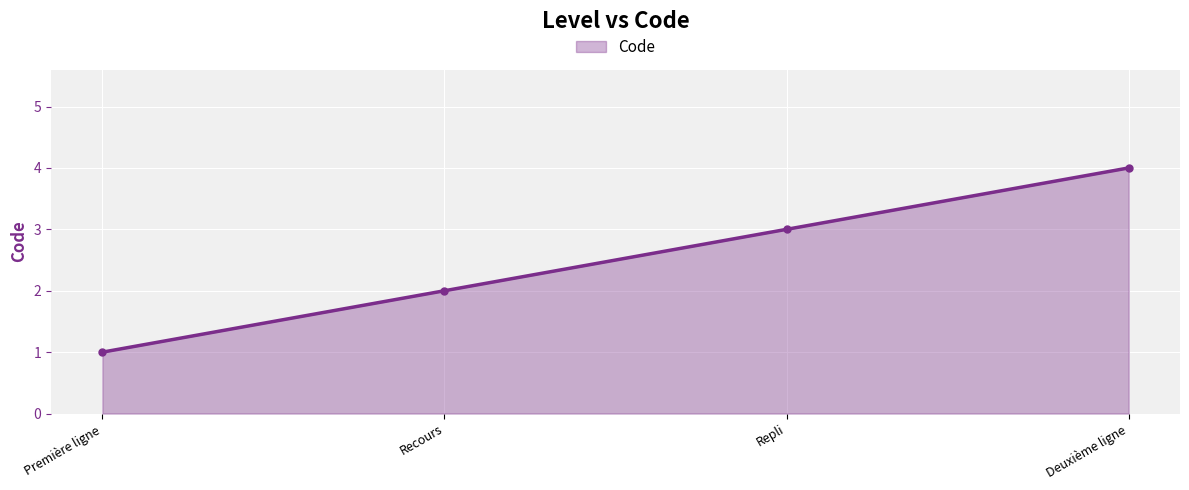

At which label is the value closest to 2?

Recours